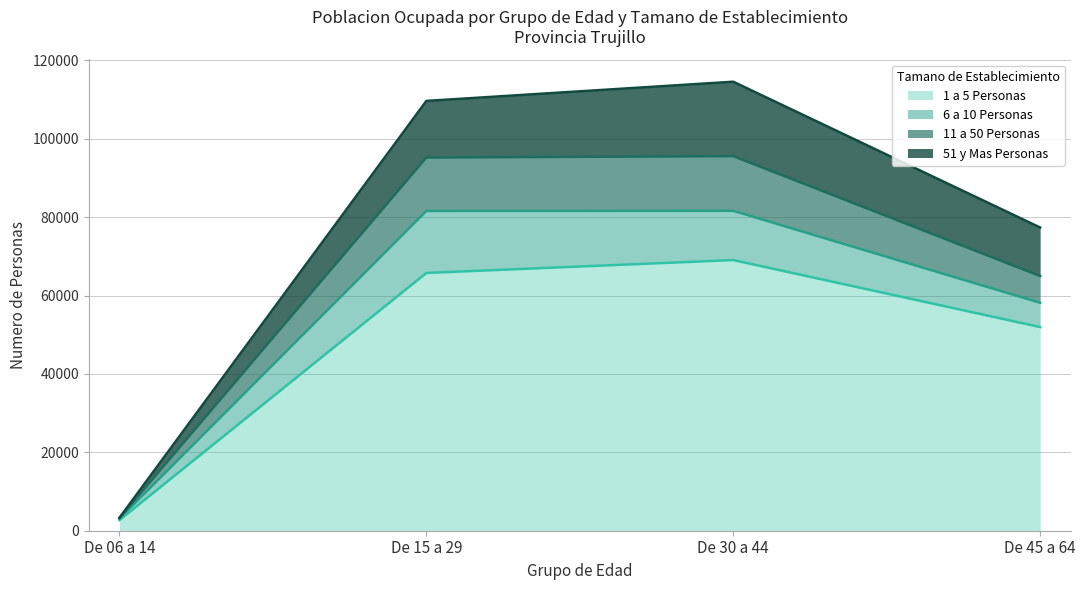

True or false: 11 a 50 Personas and 1 a 5 Personas intersect in this chart.

False